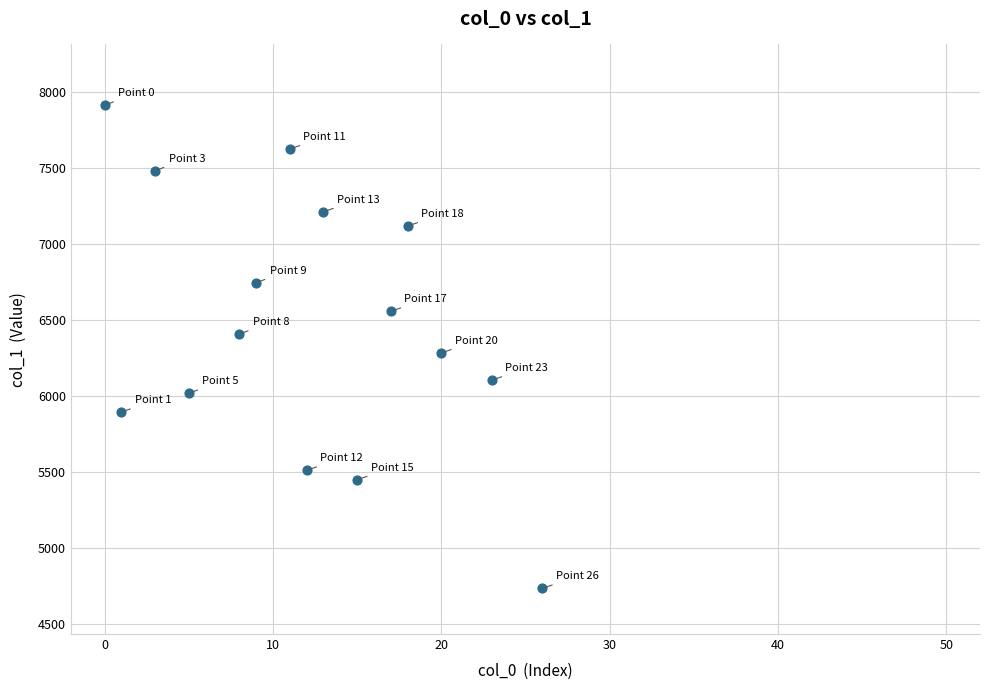

What is the range of Y values (max minus min)?

3179